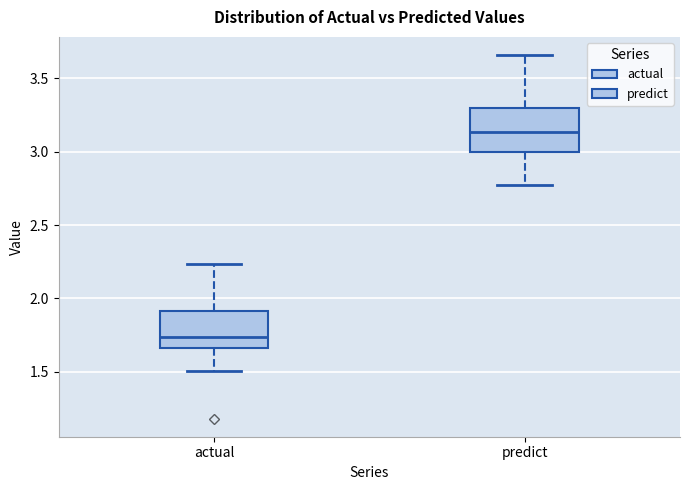

Where does the median line of the box for predict sit on the y-axis? The values are not printed on the chart, so give them approximately, as read against the axis.

3.15